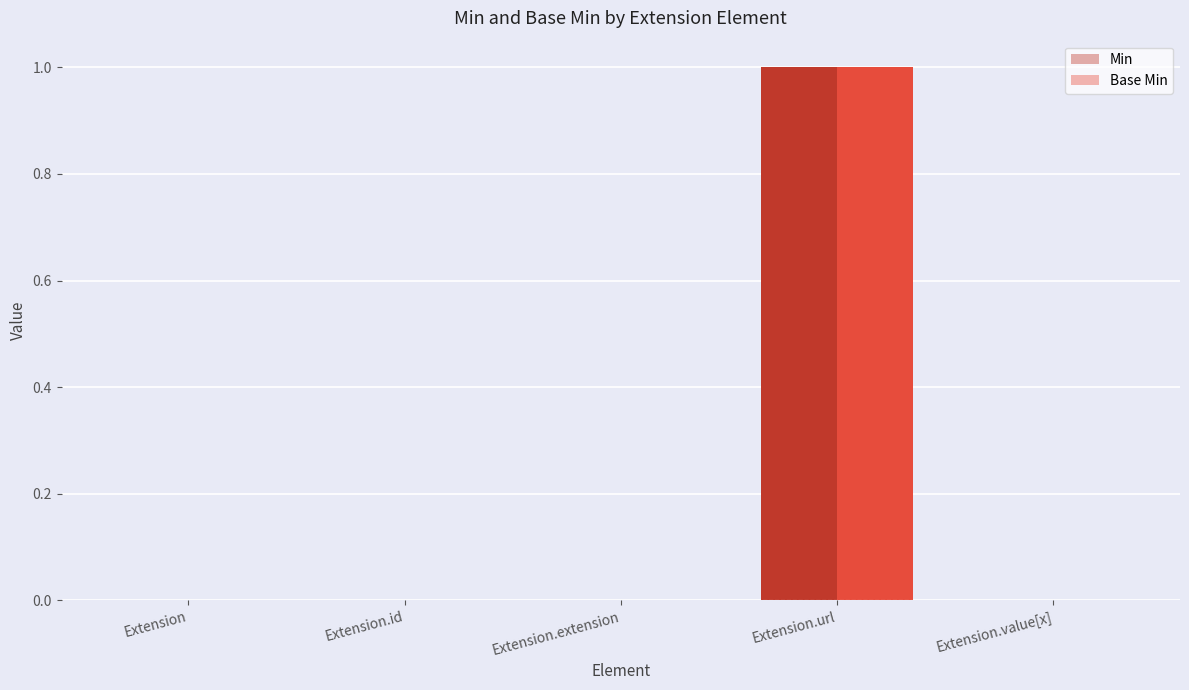

Reading left to right, what are all the values shown in this chart?

Min: 0	0	0	1	0
Base Min: 0	0	0	1	0